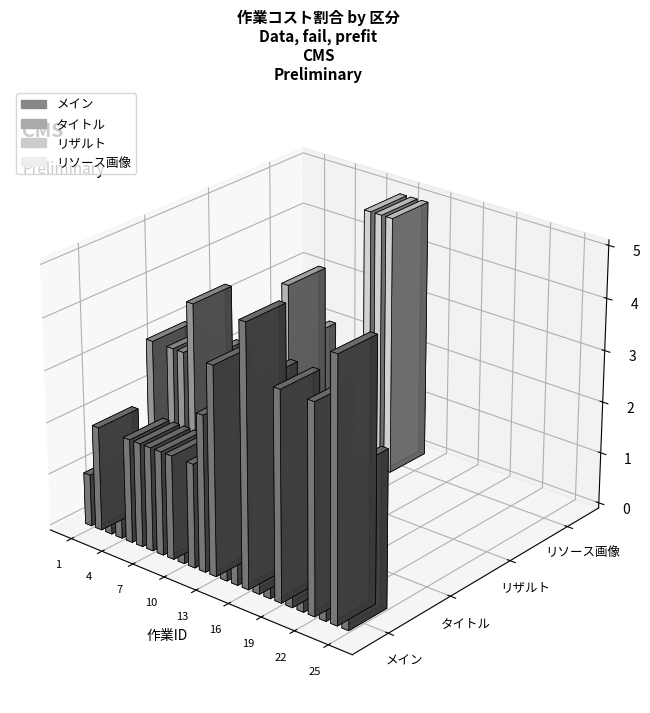

How many bars are there in each group?

4